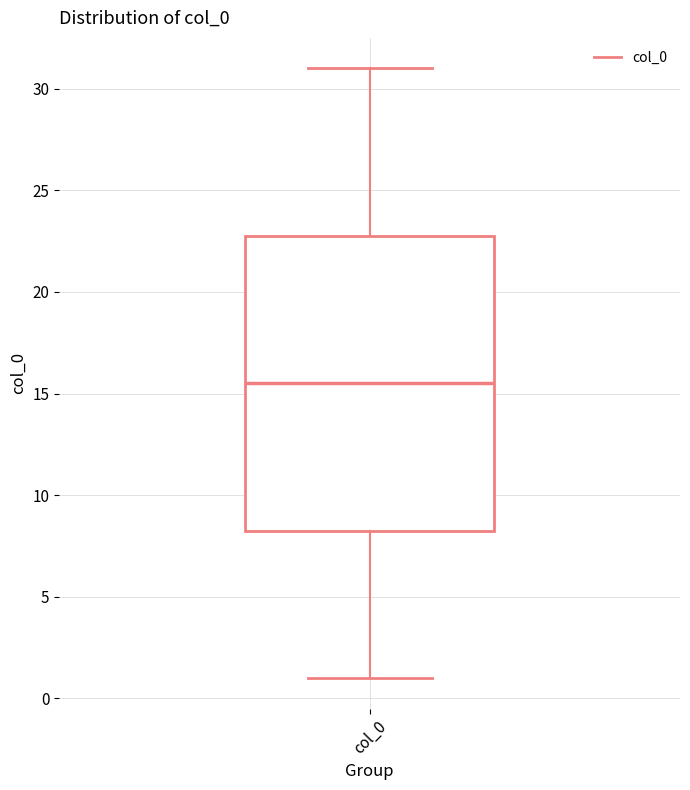

Read this box plot against the y-axis: the position of the median line, the range covered by the box, and the ends of both whiskers. The values are not printed on the chart, so give them approximately, as read against the axis.

median 15.5, box 8.5 to 23.0, whiskers 1.0 to 31.0